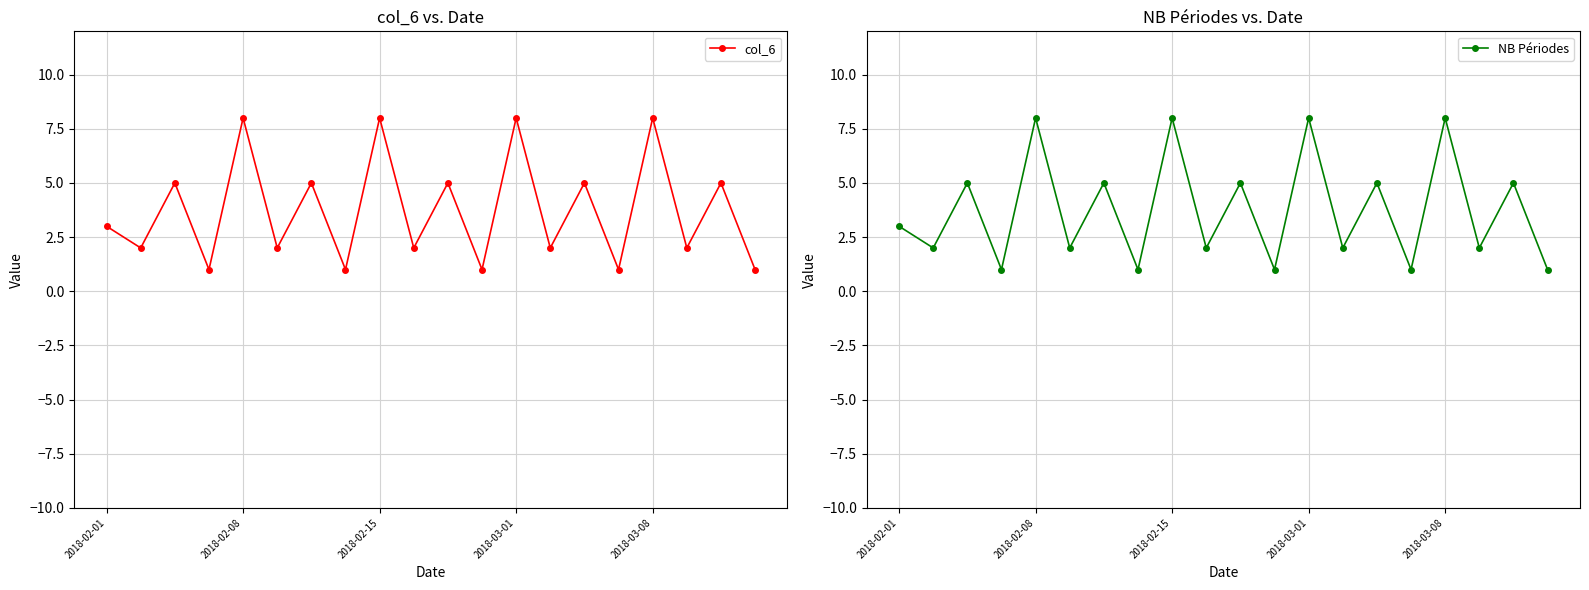

In col_6, how many points are higher than both neighbors (excluding endpoints)?

9